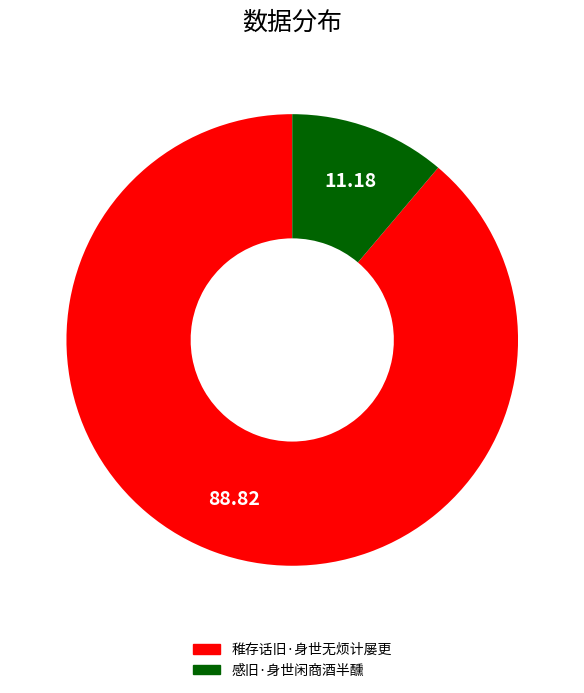

Is the sum of 感旧·身世闲商酒半醺 and 稚存话旧·身世无烦计屡更 greater than half?

Yes